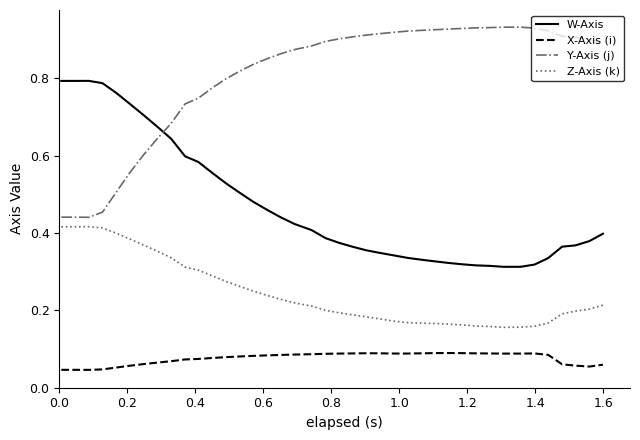

Which series has the largest total across all categories?

Y-Axis (j)